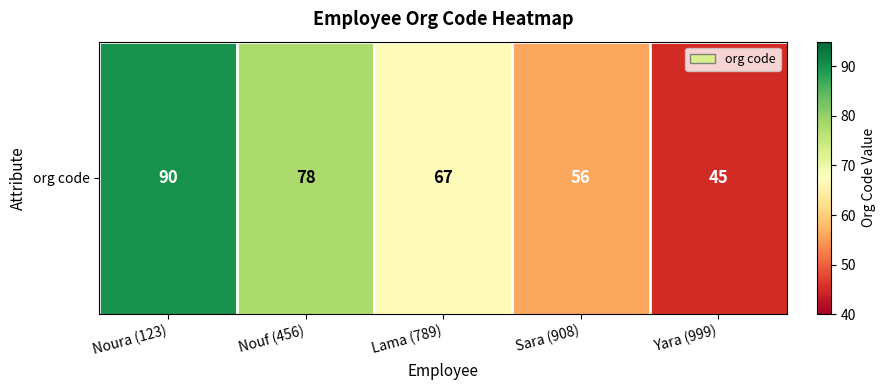

Reading left to right, list all the values displayed in this chart.

90	78	67	56	45